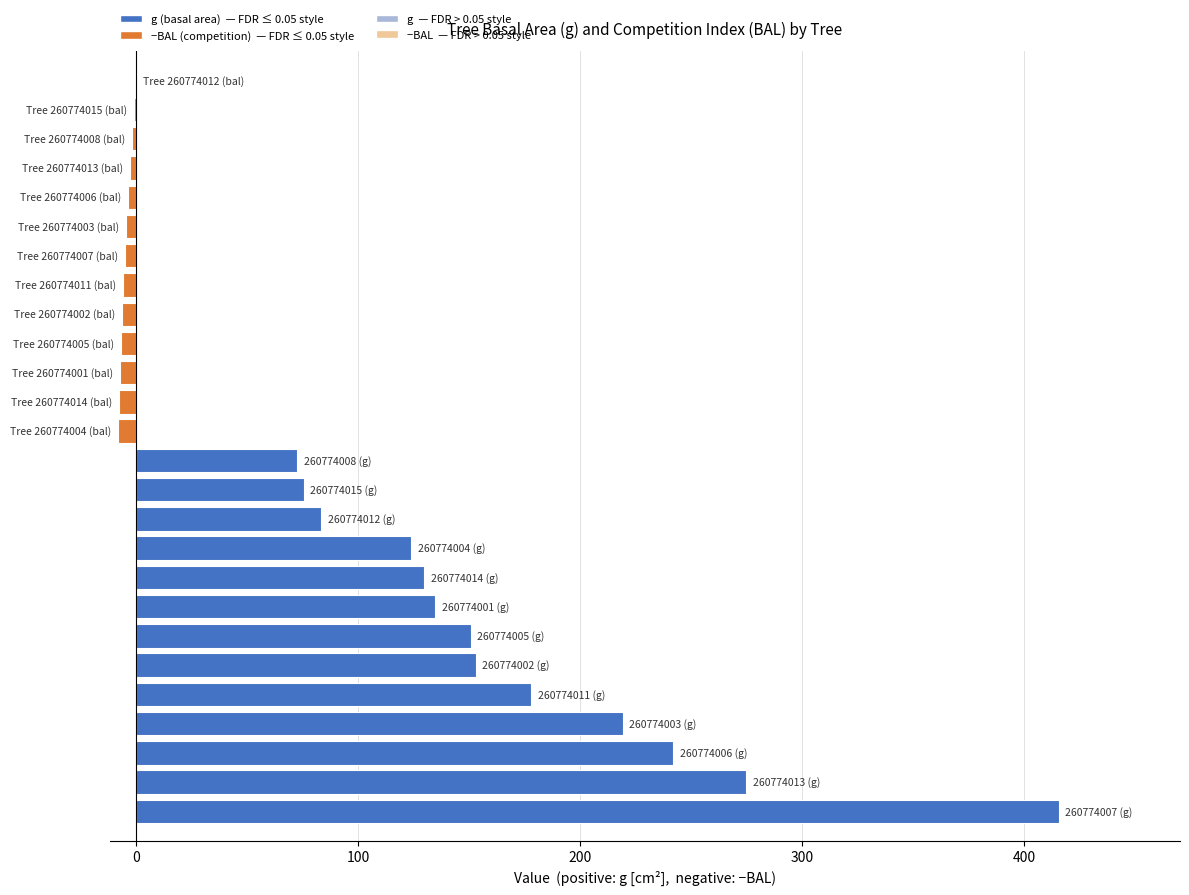

What is the greatest value displayed?

415.5